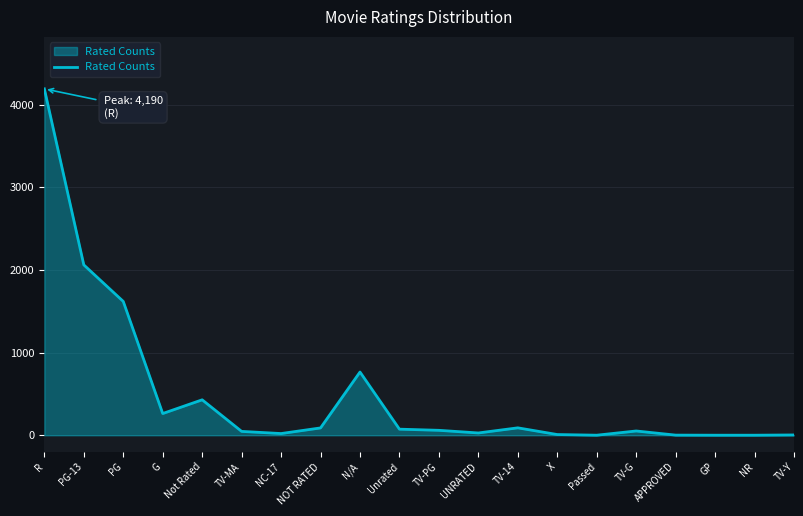

Which has a higher value, Unrated or G?

G